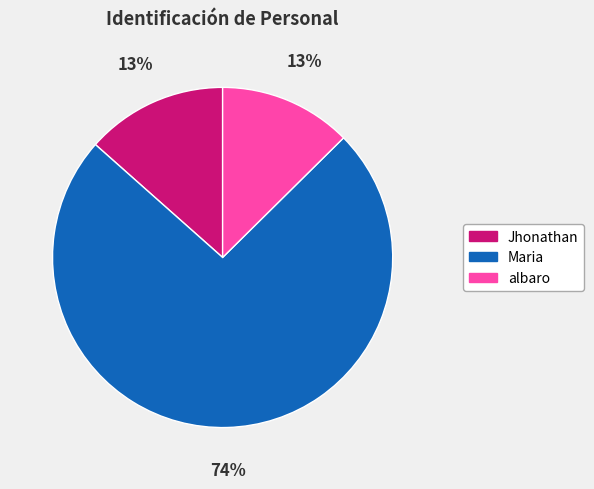

True or false: albaro accounts for 13% of the total.

True